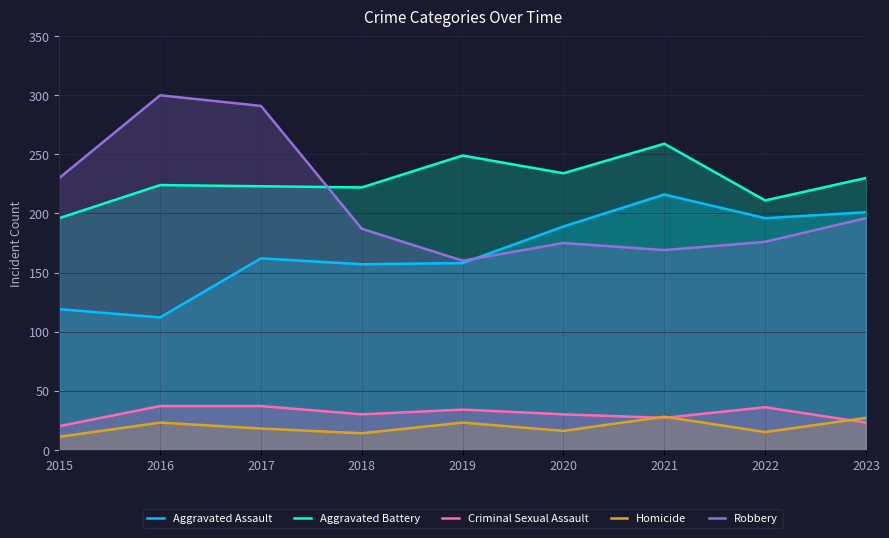

Read the Criminal Sexual Assault value at 2016.

37